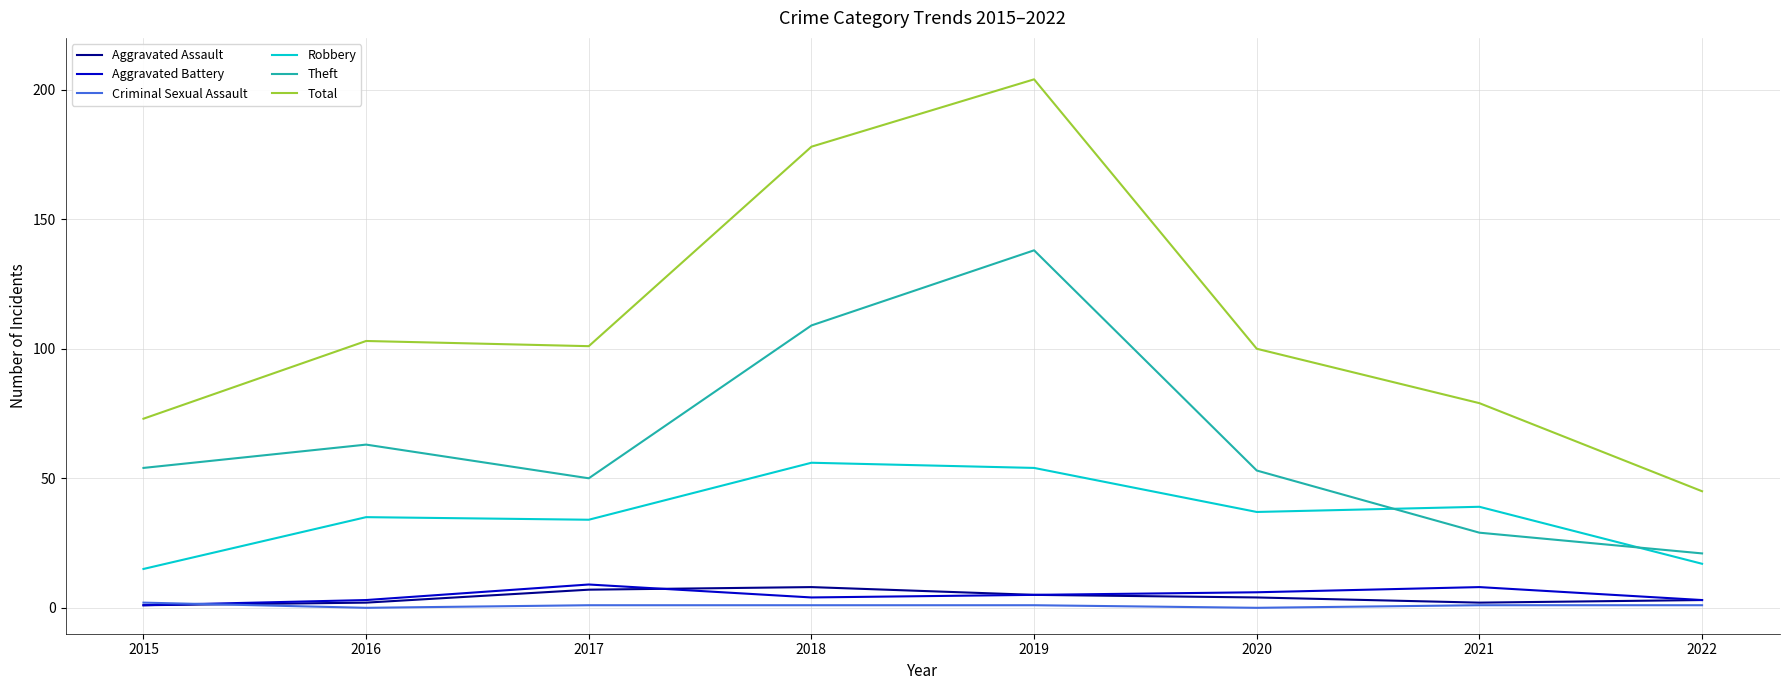

True or false: Robbery has a value of 56 at 2021.

False